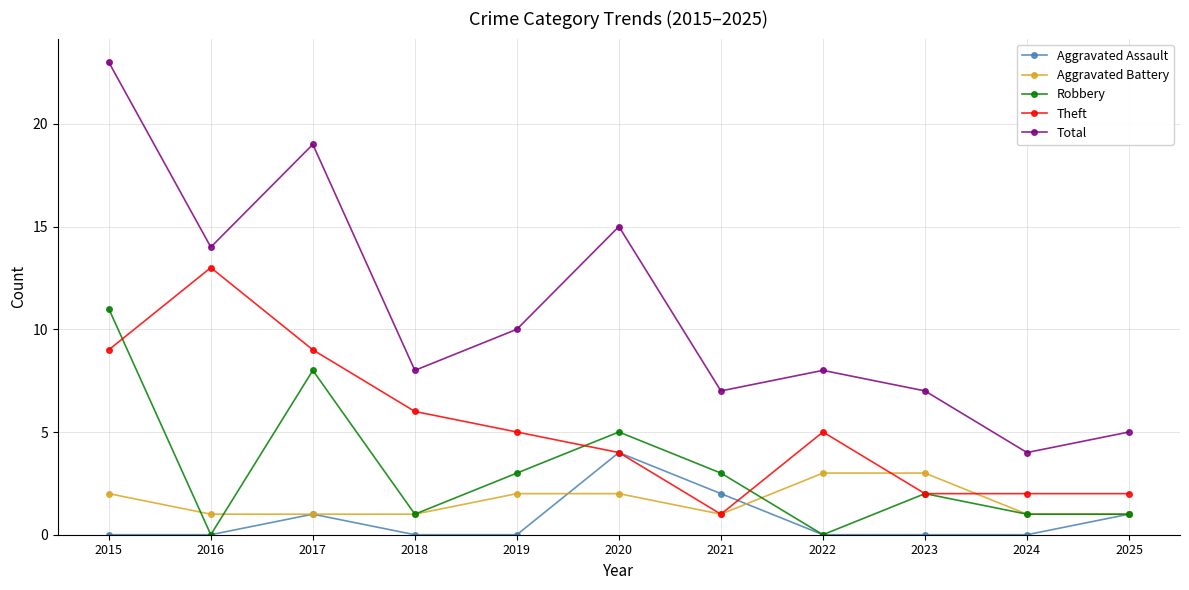

What is the value of the Aggravated Battery point at the 2nd from the left?

1